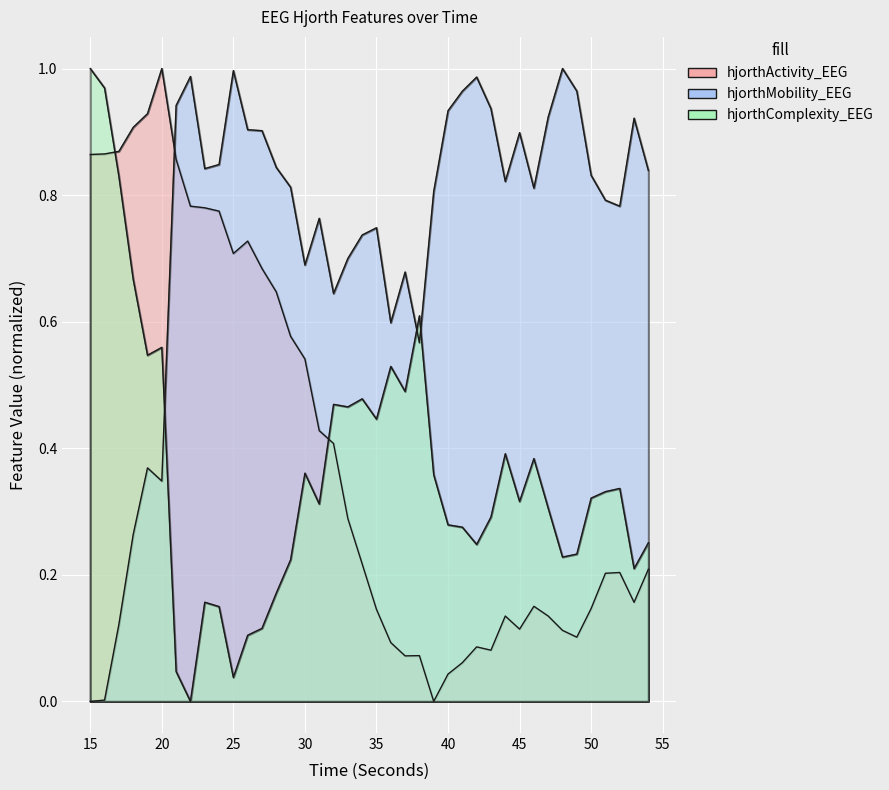

What are all the series names shown in the legend?

hjorthActivity_EEG, hjorthMobility_EEG, hjorthComplexity_EEG